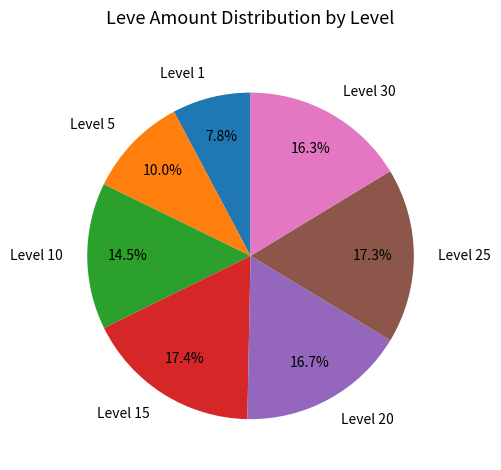

Is there any slice that represents more than half of the pie?

No